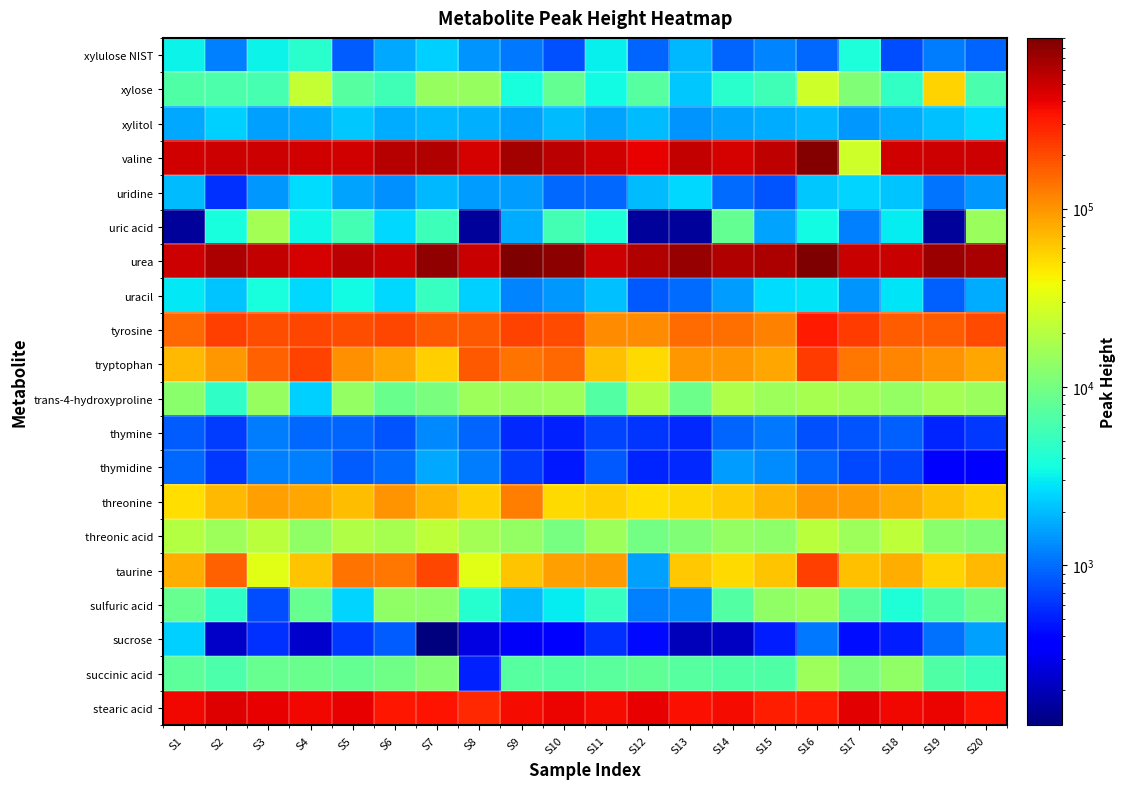

Rank the series by their maximum value, from lowest to highest.

thymine, thymidine, sucrose, xylitol, uridine, xylulose NIST, uracil, succinic acid, sulfuric acid, uric acid, trans-4-hydroxyproline, threonic acid, xylose, threonine, taurine, tryptophan, tyrosine, stearic acid, valine, urea